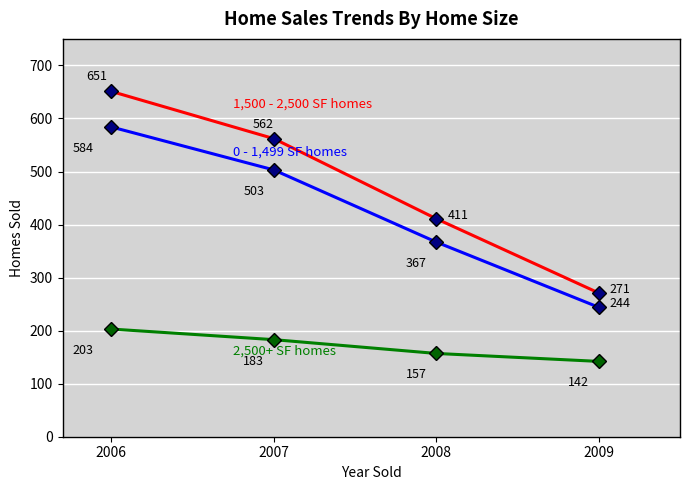

Does the chart display data point markers on the line(s)?

Yes